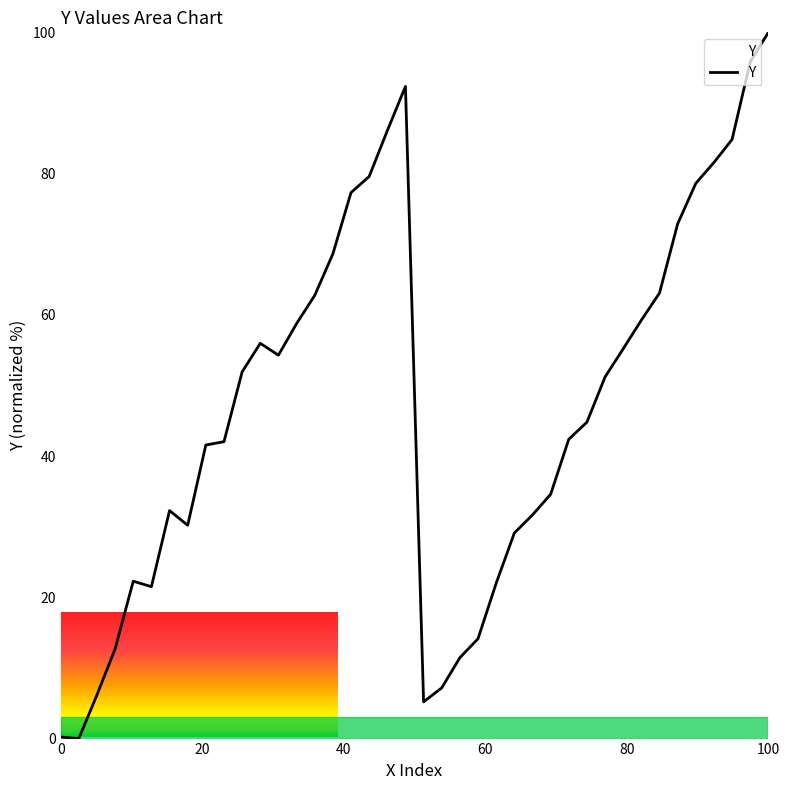

What is the difference between the maximum and minimum values?

100.0